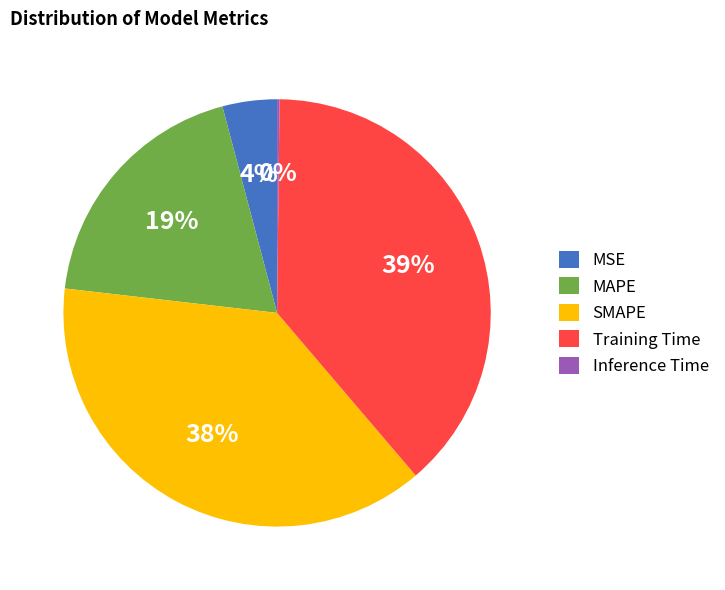

Is the sum of MSE and MAPE greater than half?

No